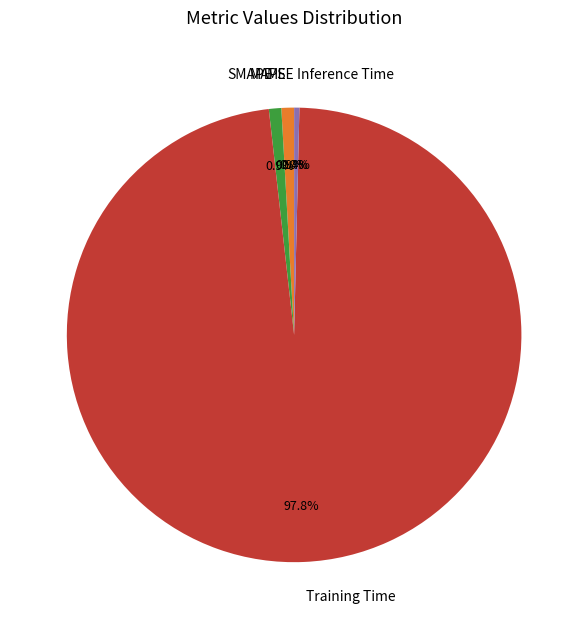

Is Inference Time the majority of the pie?

No